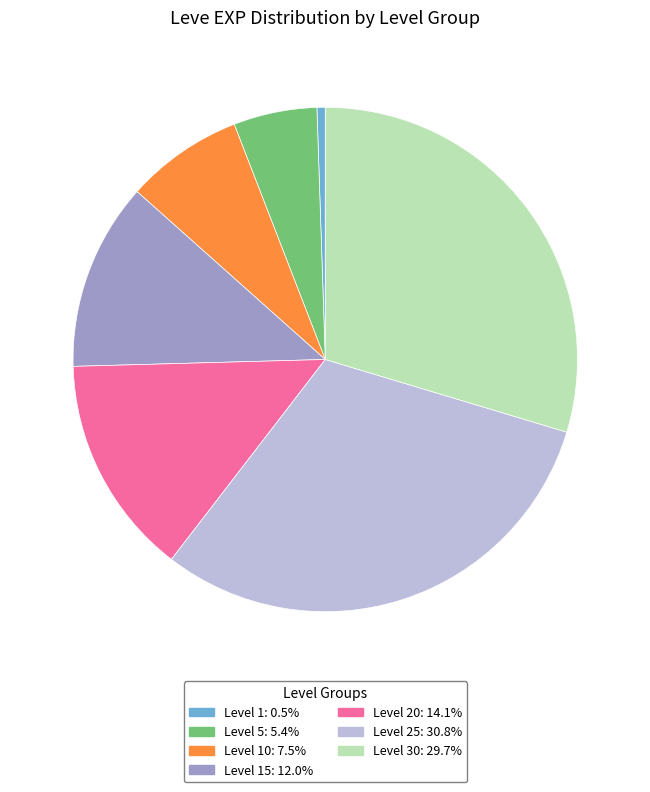

Is there any slice that represents more than half of the pie?

No